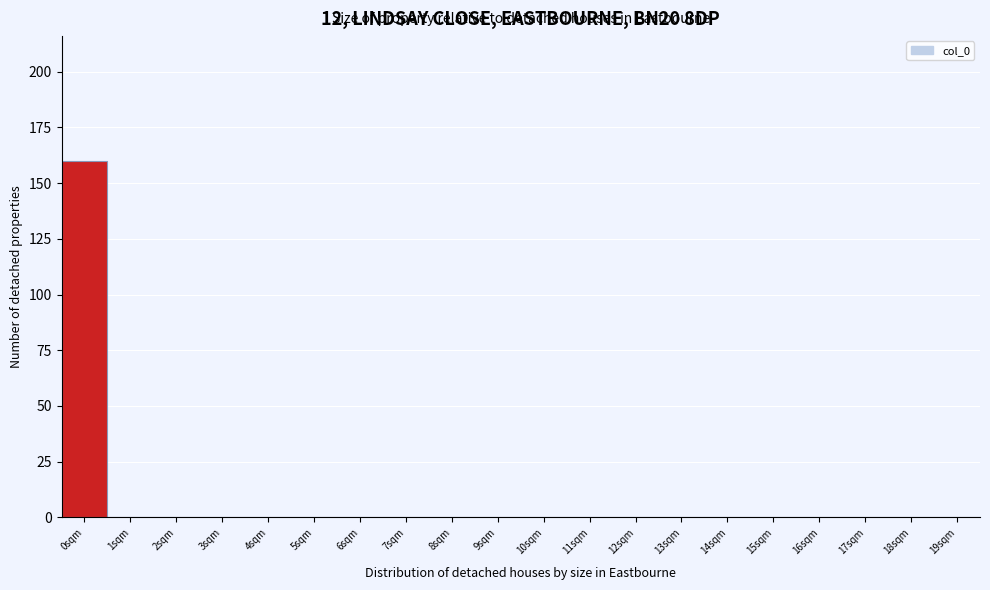

Reading left to right, extract all data points from this chart.

0sqm=160	1sqm=0	2sqm=0	3sqm=0	4sqm=0	5sqm=0	6sqm=0	7sqm=0	8sqm=0	9sqm=0	10sqm=0	11sqm=0	12sqm=0	13sqm=0	14sqm=0	15sqm=0	16sqm=0	17sqm=0	18sqm=0	19sqm=0